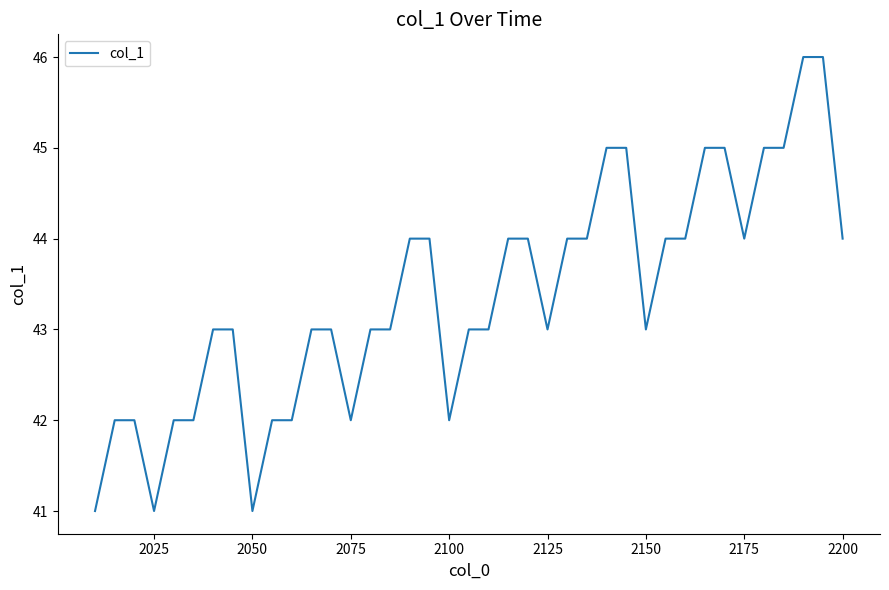

What is the average value?

43